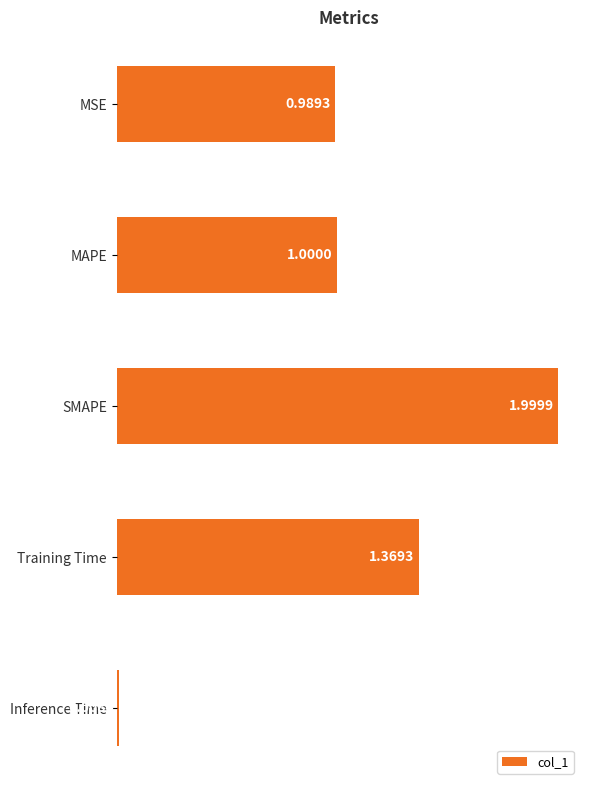

What is the label of the 3rd bar from the top?

SMAPE